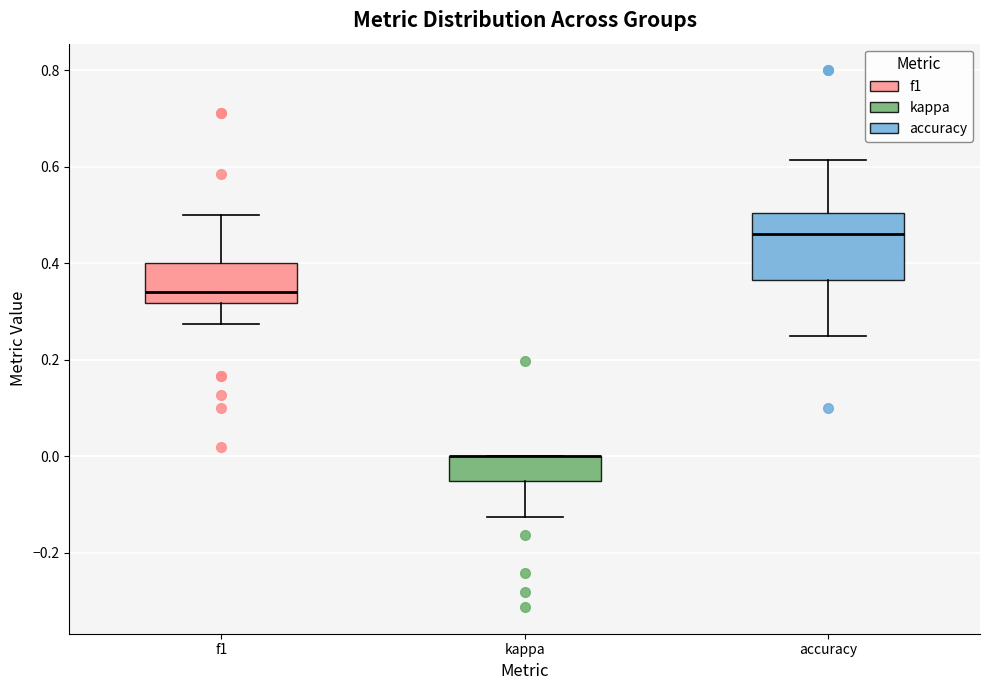

Reading left to right, read every box against the y-axis: the position of its median line, the range the box covers, and the ends of its whiskers. The values are not printed on the chart, so give them approximately, as read against the axis.

f1: median 0.34, box 0.32 to 0.40, whiskers 0.28 to 0.50
kappa: median 0.00 (drawn on the box's upper edge), box -0.06 to 0.00, whiskers -0.12 to 0.00
accuracy: median 0.46, box 0.36 to 0.50, whiskers 0.26 to 0.62